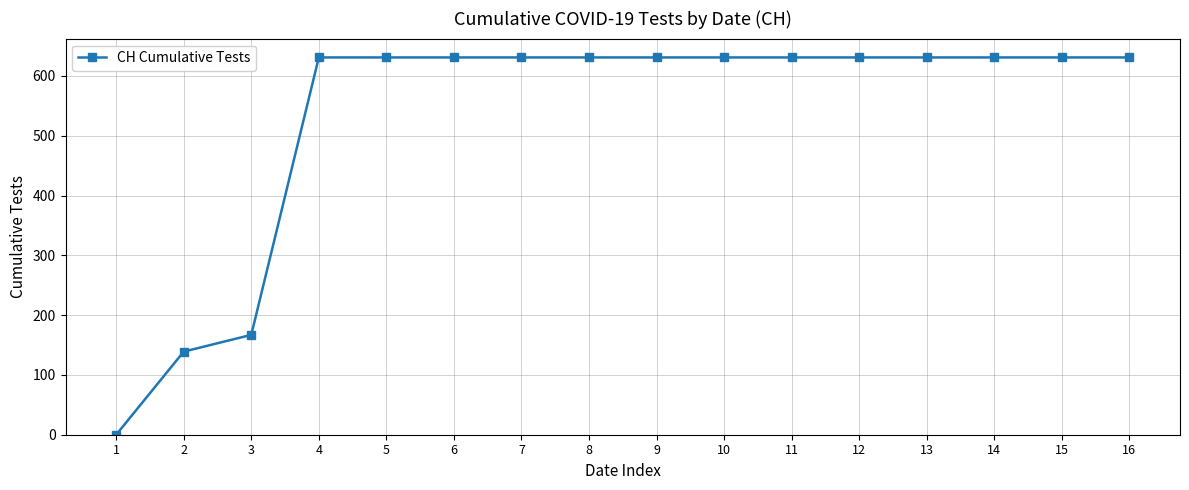

True or false: the data shows 631 at 10.

True